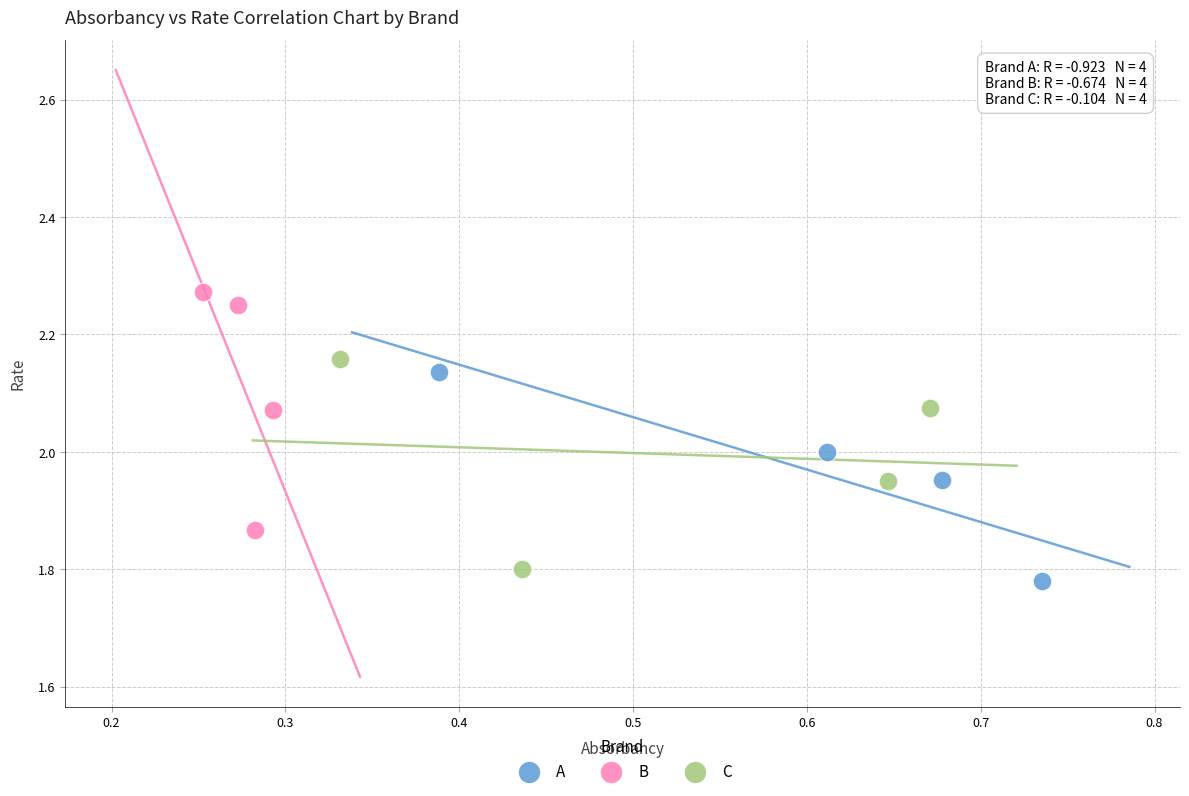

Which series reaches the maximum Y coordinate?

B